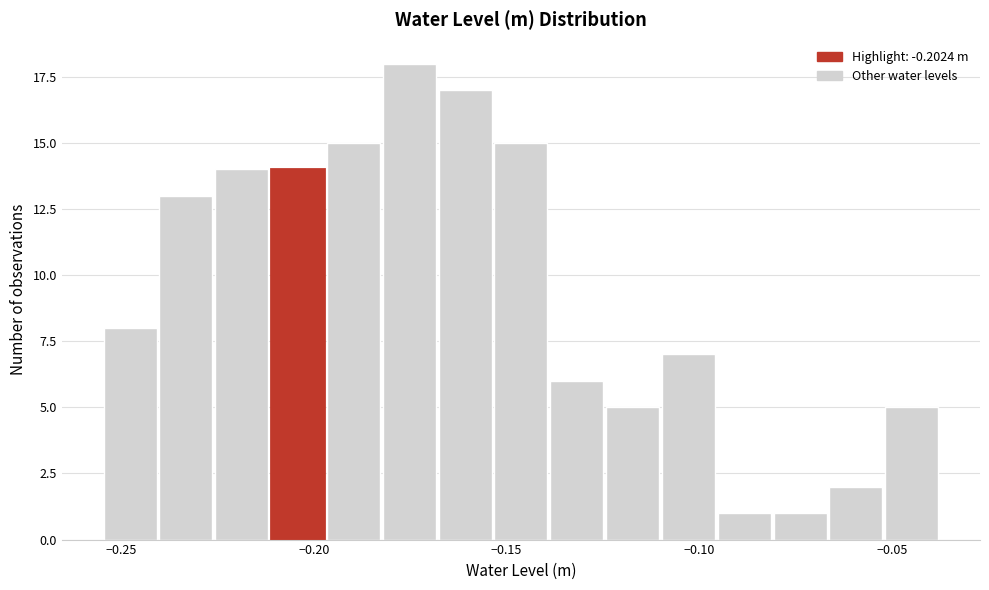

Around what value on the x-axis is the tallest bar? Give the approximate position of its centre, as read against the axis.

-0.175